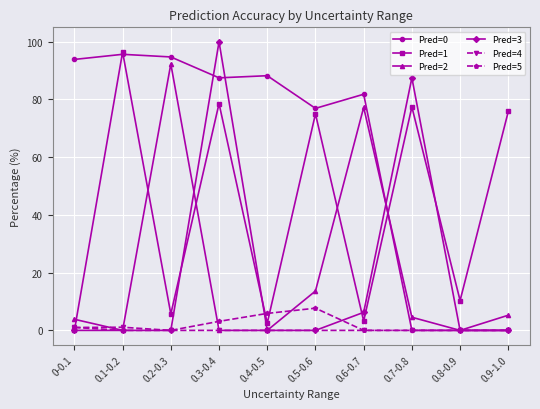

Which series changed the most between 0-0.1 and 0.8-0.9?

Pred=0